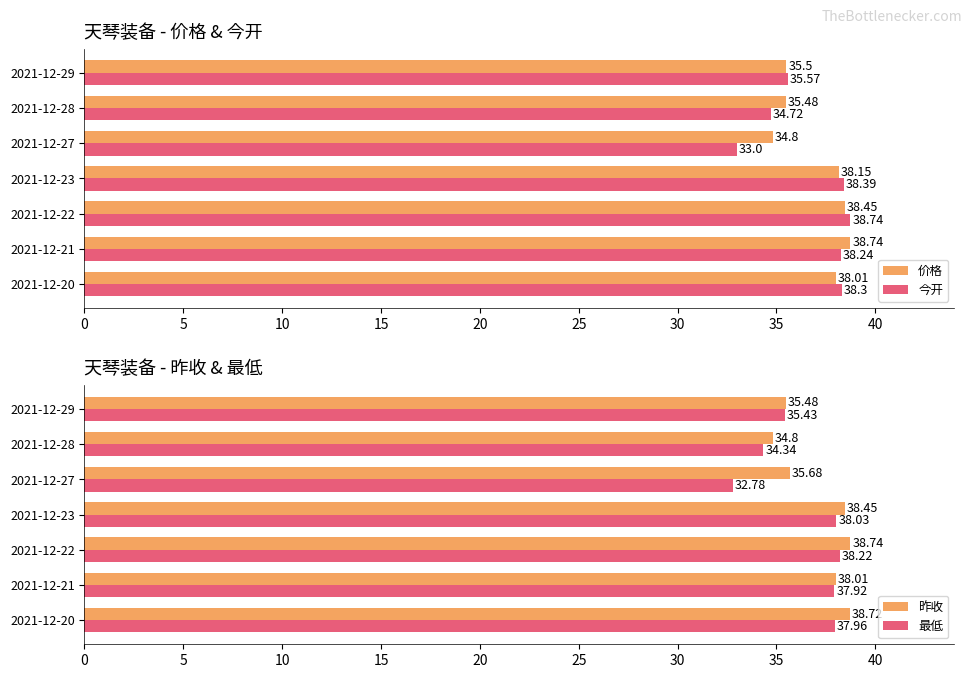

Are the bars horizontal?

Yes